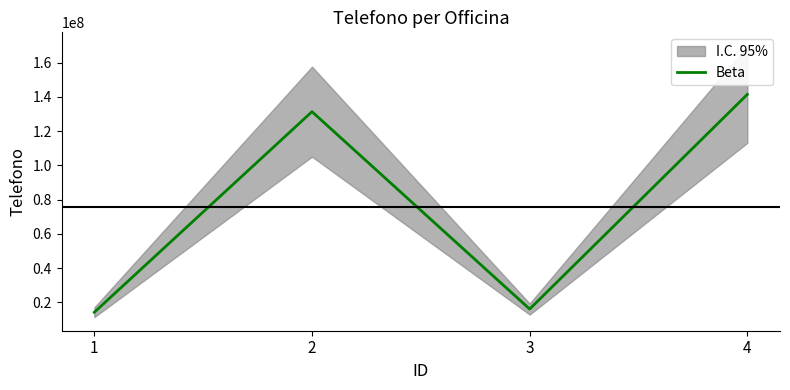

What is the change in value from 2 to 4?

+10102197